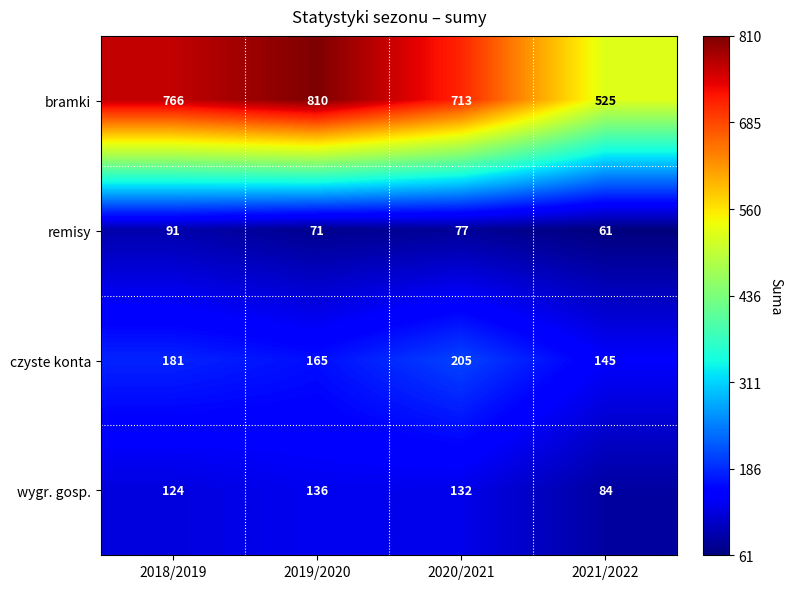

How many distinct data groups are displayed?

4